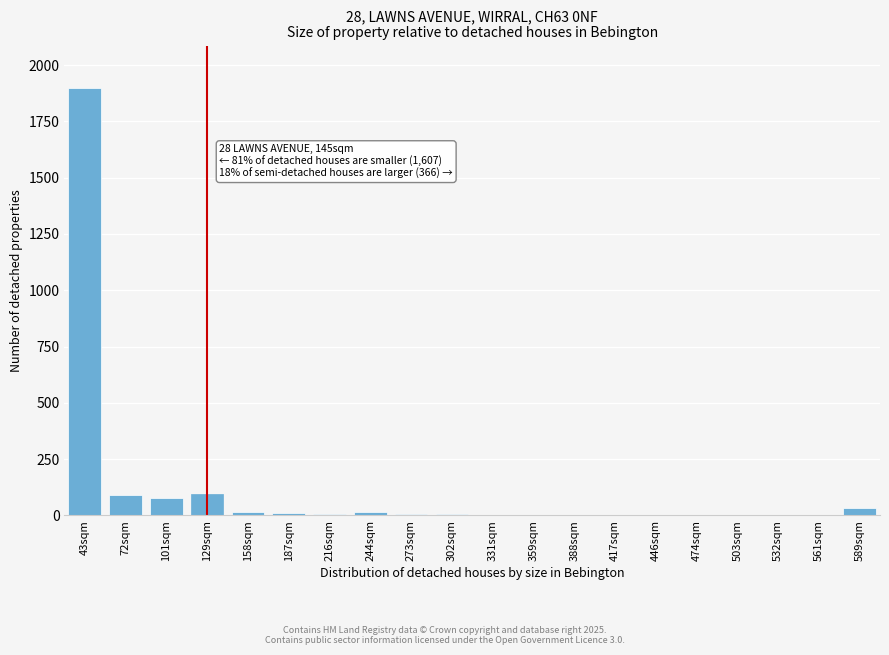

Which label corresponds to the largest value in the chart?

43sqm